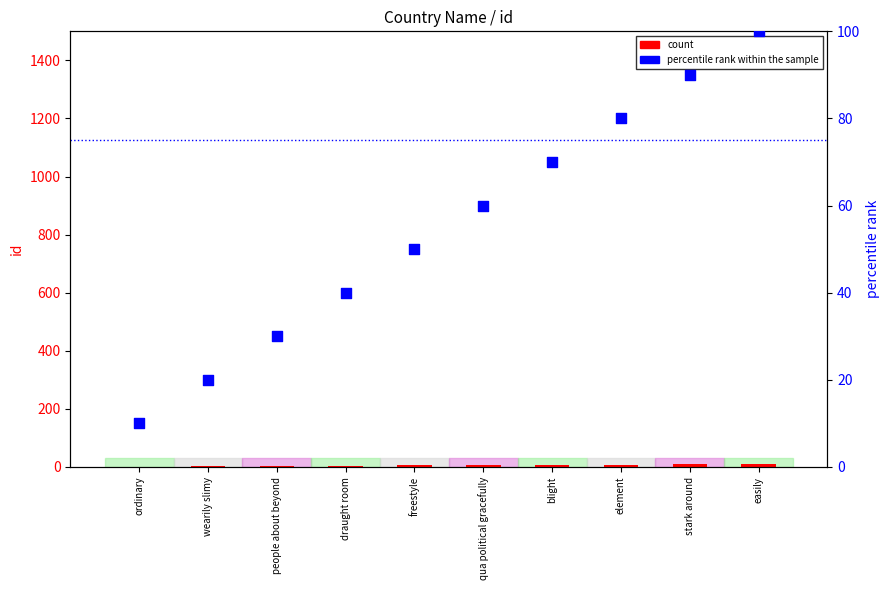

Which series reaches the maximum Y coordinate?

percentile rank within the sample